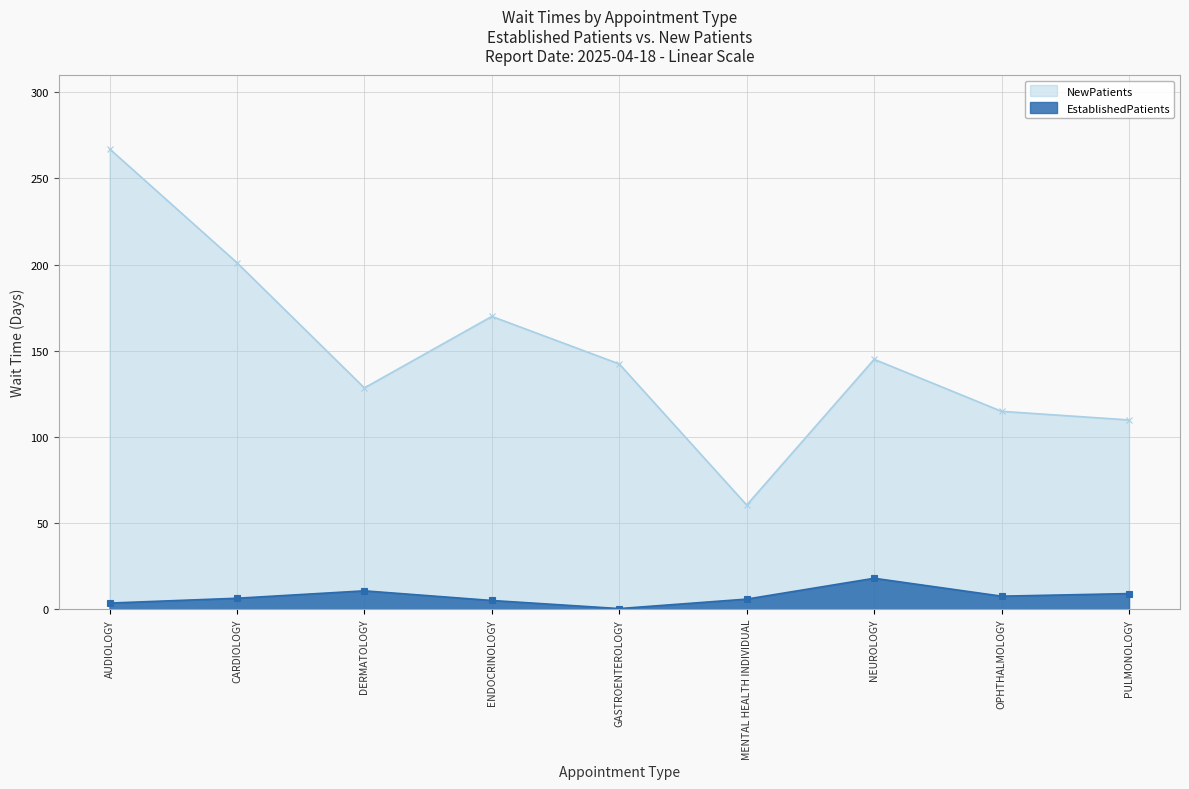

What is the label of the 9th point from the left?

PULMONOLOGY